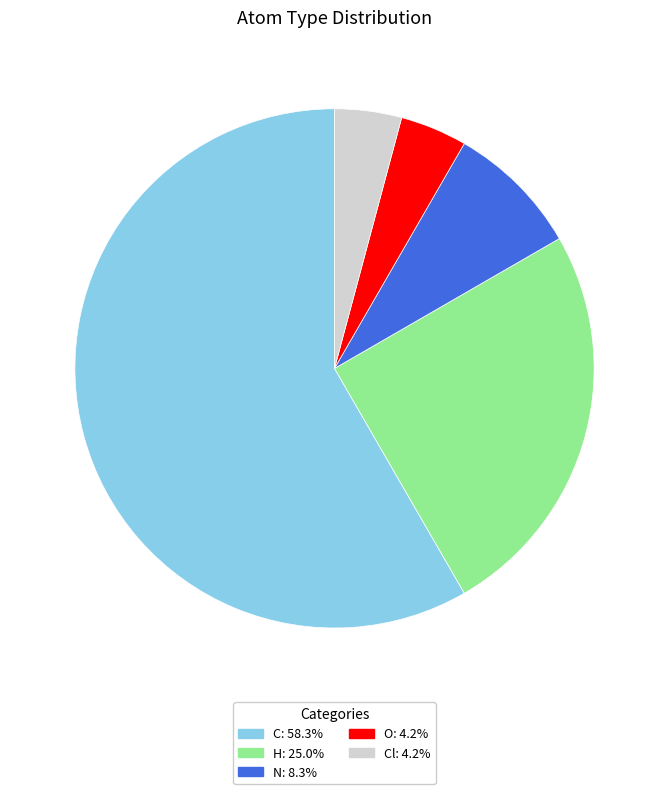

Is there a majority slice in this chart?

Yes